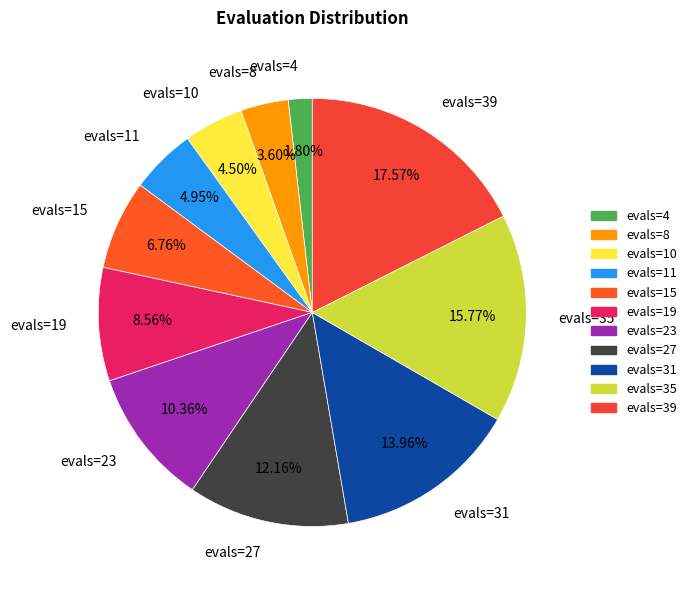

What is the ratio of the value at evals=39 to the value at evals=19?

2.1